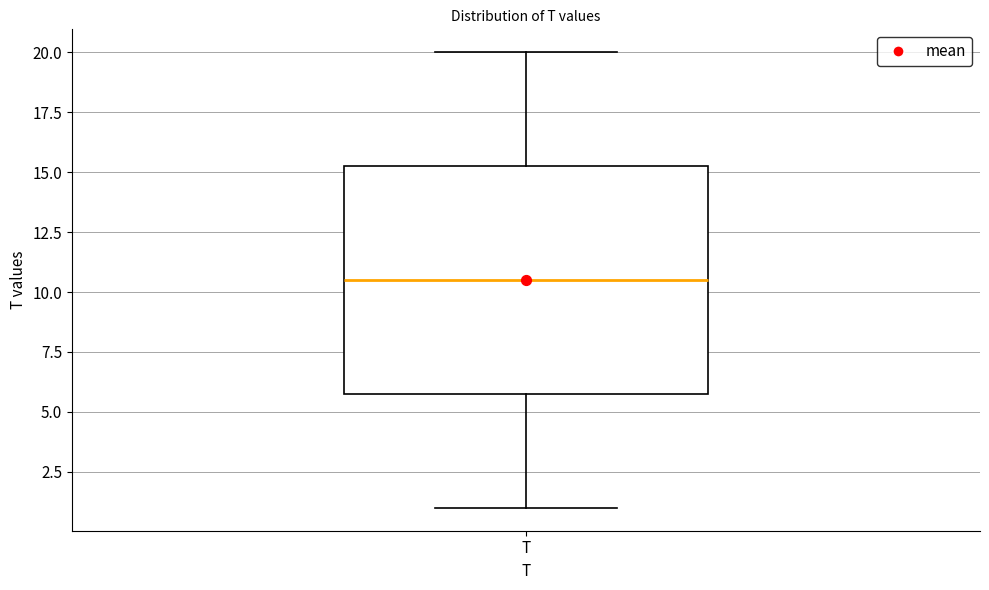

Where is the lower edge of the box for T on the y-axis? The values are not printed on the chart, so give them approximately, as read against the axis.

6.0